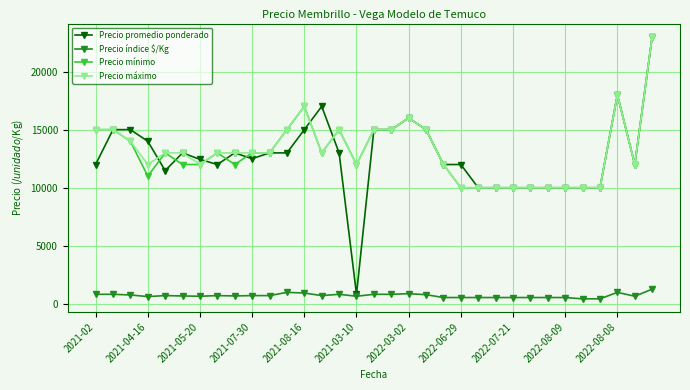

What is the value of the Precio mínimo point at the 10th from the left?

13000